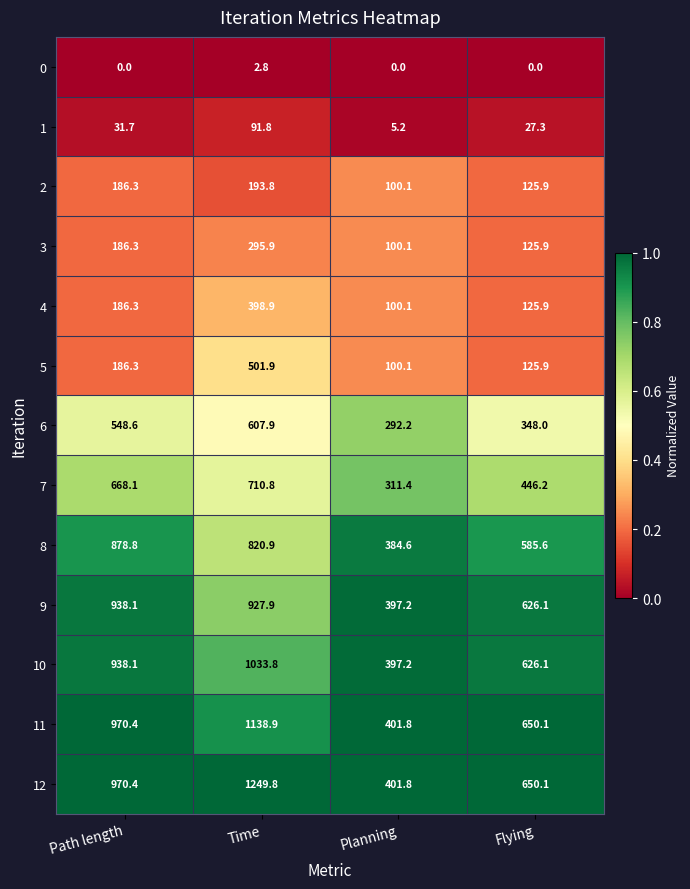

What value does the 3 series have at Flying?

125.9